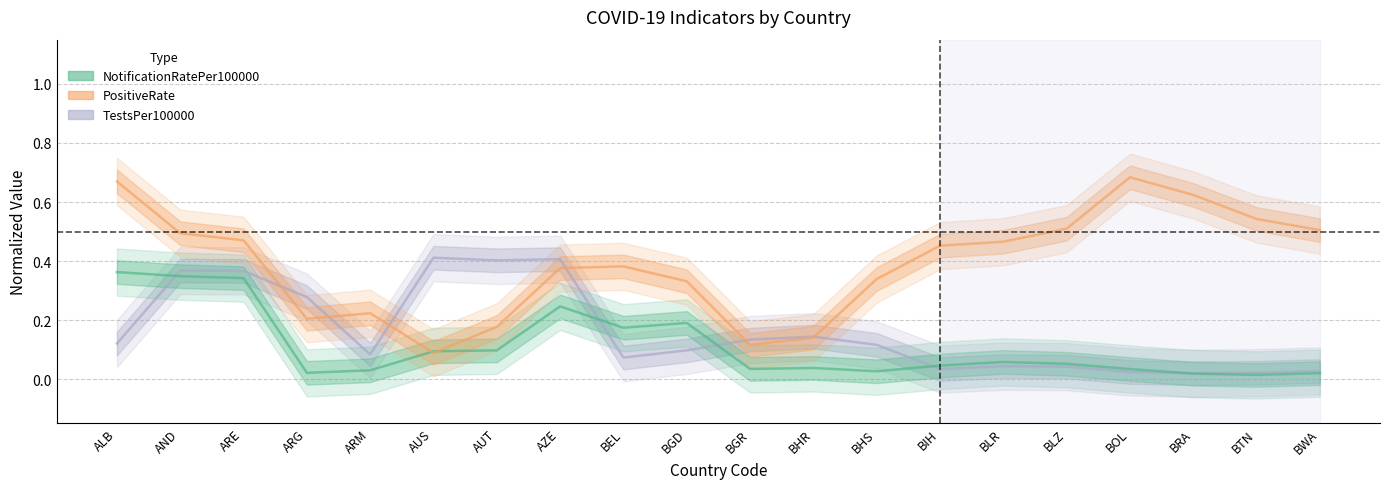

What is the difference between the PositiveRate values at ARG and AZE?

0.2